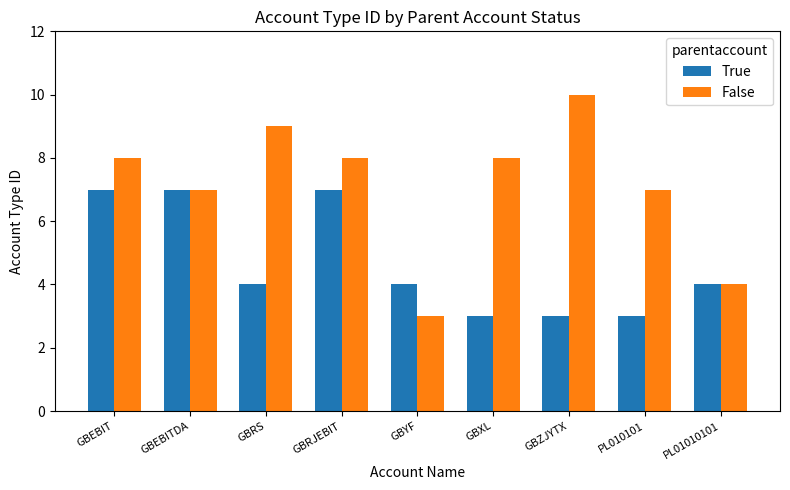

At which label does True first exceed 4?

GBEBIT